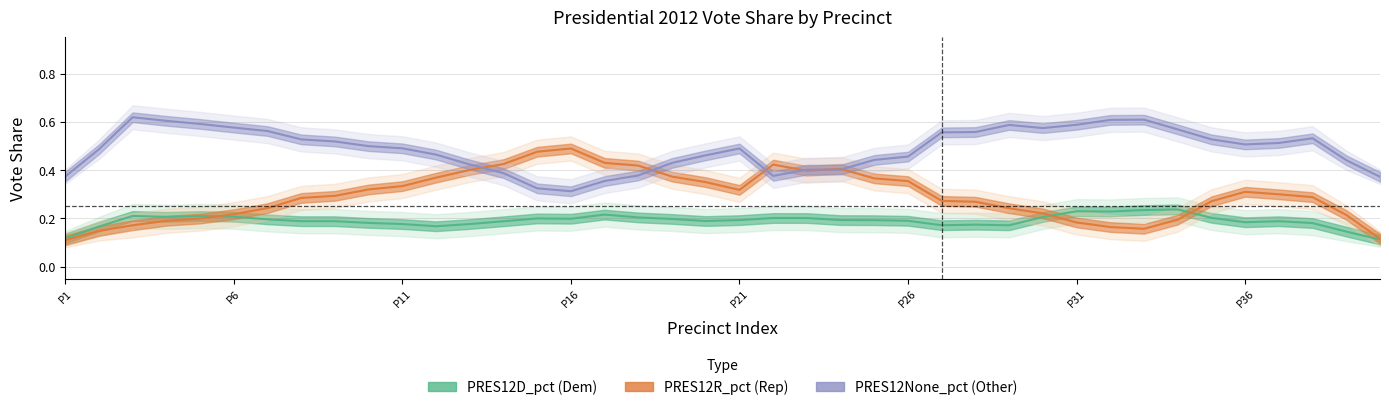

True or false: PRES12R_pct (Rep) has a value of 0.2 at 31.

True